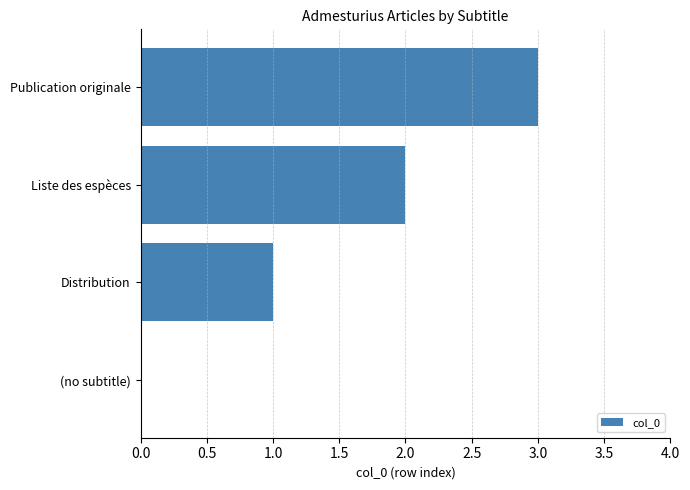

What is the ratio of the value at Liste des espèces to the value at Publication originale?

0.7